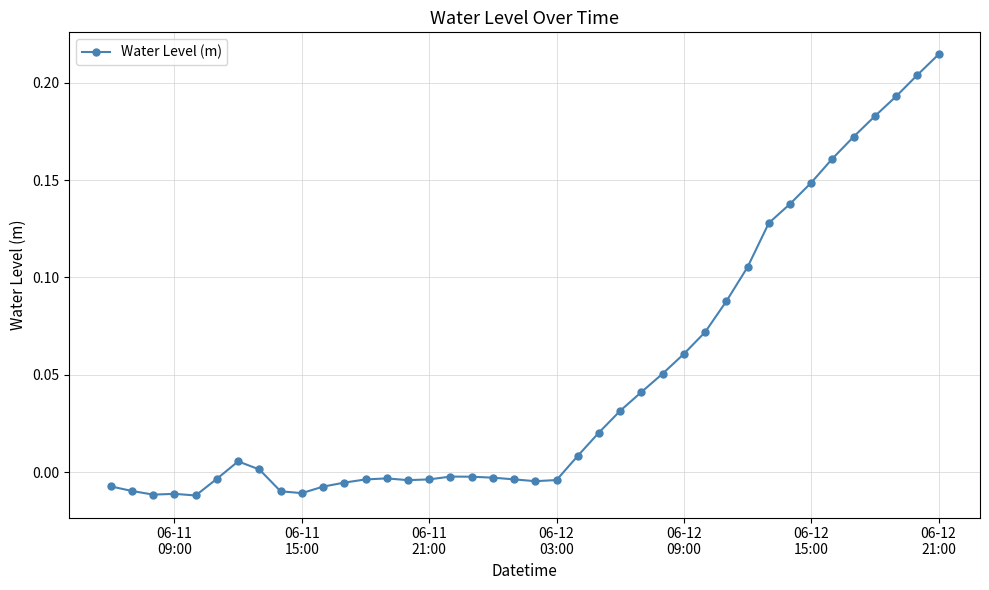

Reading right to left, list all the values displayed in this chart.

0.2	0.2	0.2	0.2	0.2	0.2	0.1	0.1	0.1	0.1	0.1	0.1	0.1	0.1	0.0	0.0	0.0	0.0	-0.0	-0.0	-0.0	-0.0	-0.0	-0.0	-0.0	-0.0	-0.0	-0.0	-0.0	-0.0	-0.0	-0.0	0.0	0.0	-0.0	-0.0	-0.0	-0.0	-0.0	-0.0